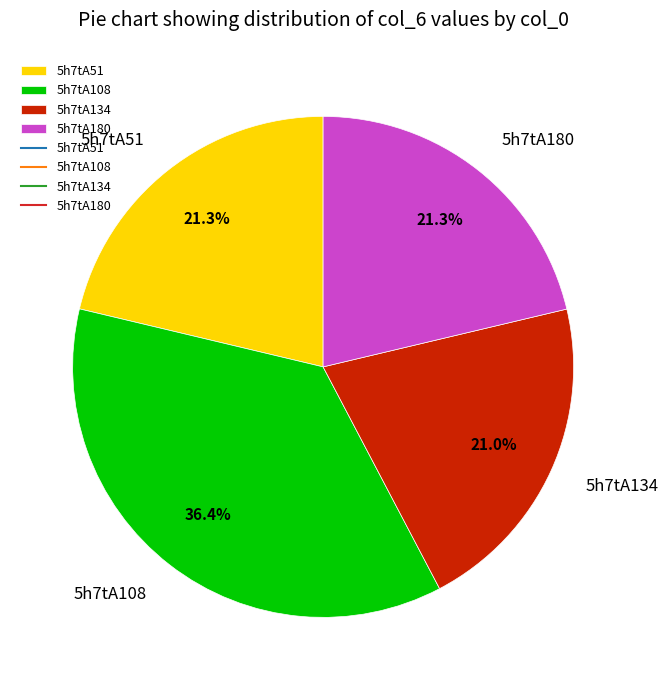

Is there a majority slice in this chart?

No